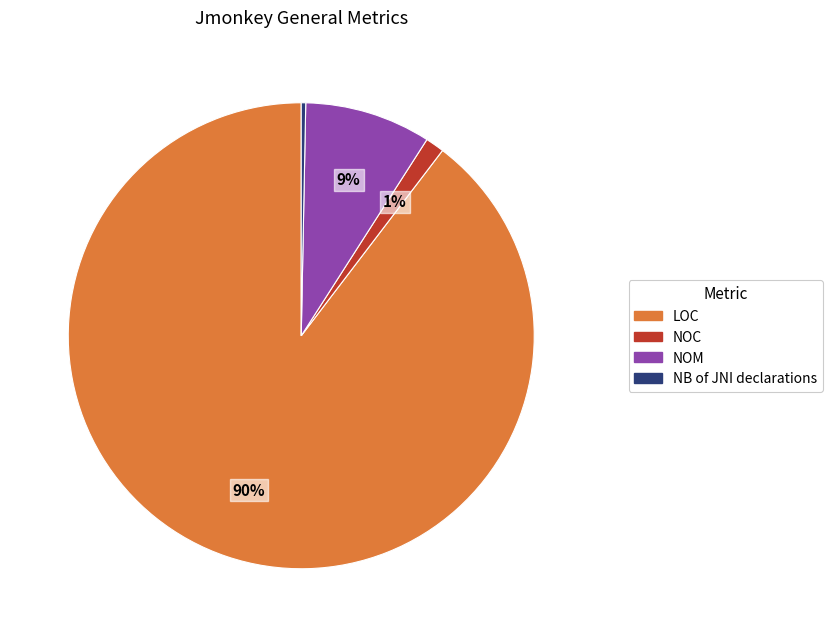

How many segments does this pie chart have?

4